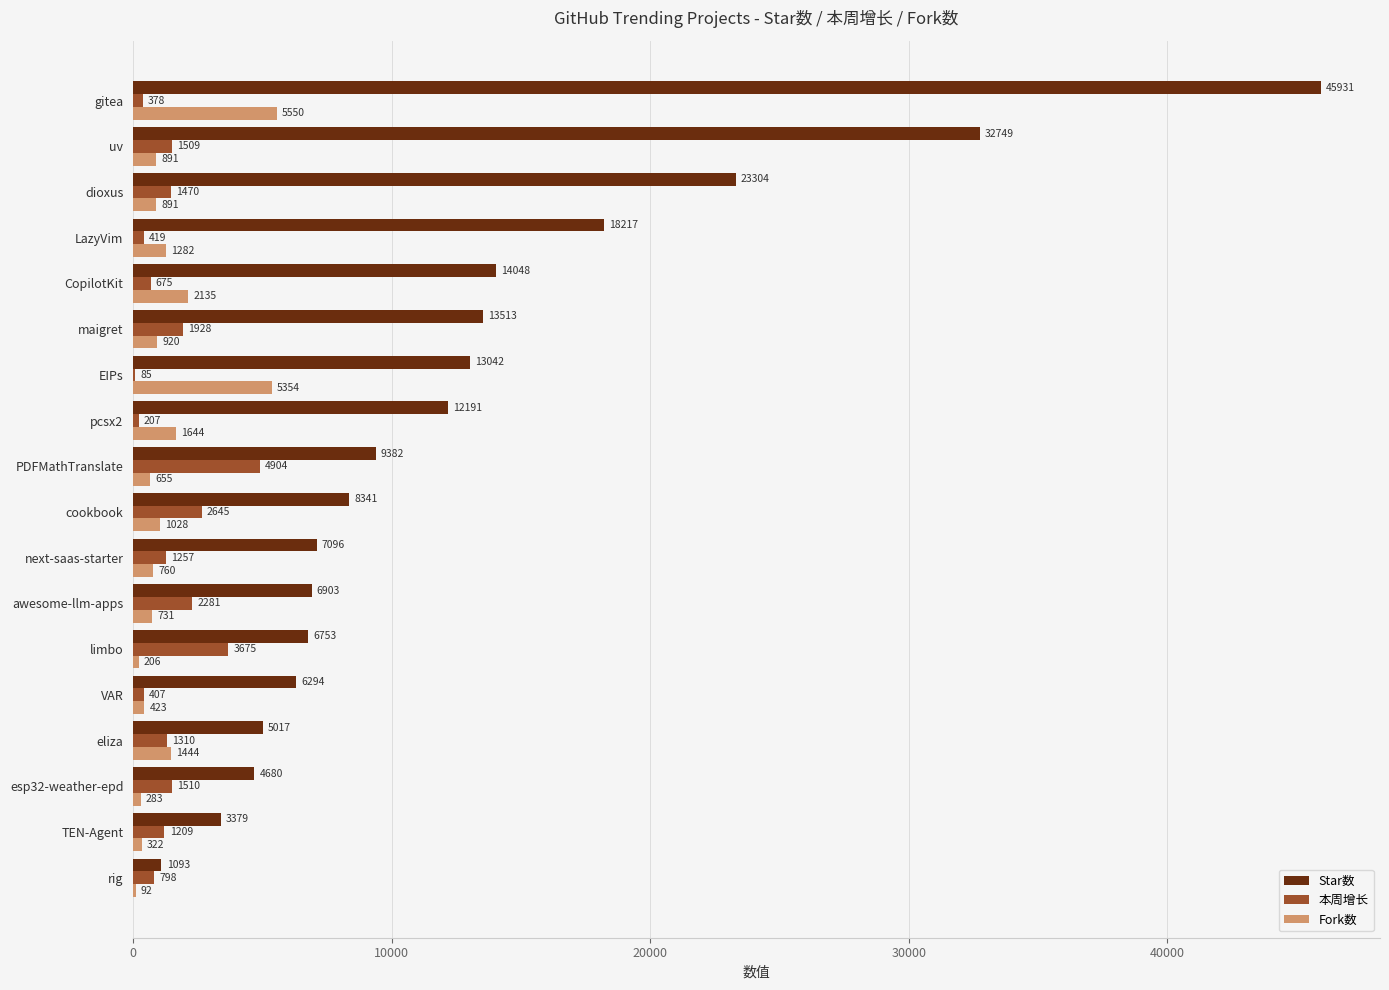

Which series changed the most between limbo and CopilotKit?

Star数